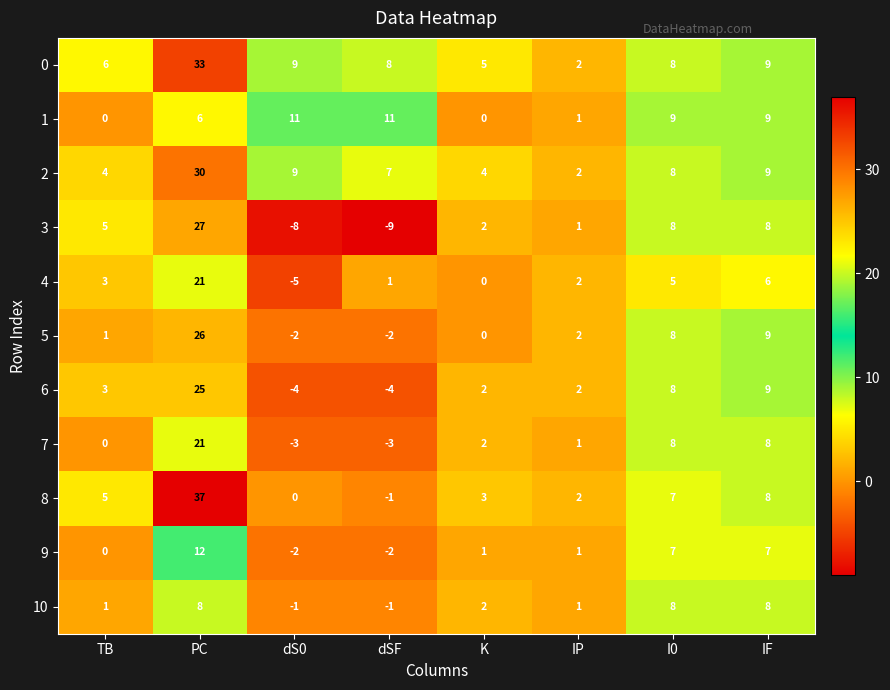

Rank the categories by 4 value from lowest to highest.

dS0, K, dSF, IP, TB, I0, IF, PC